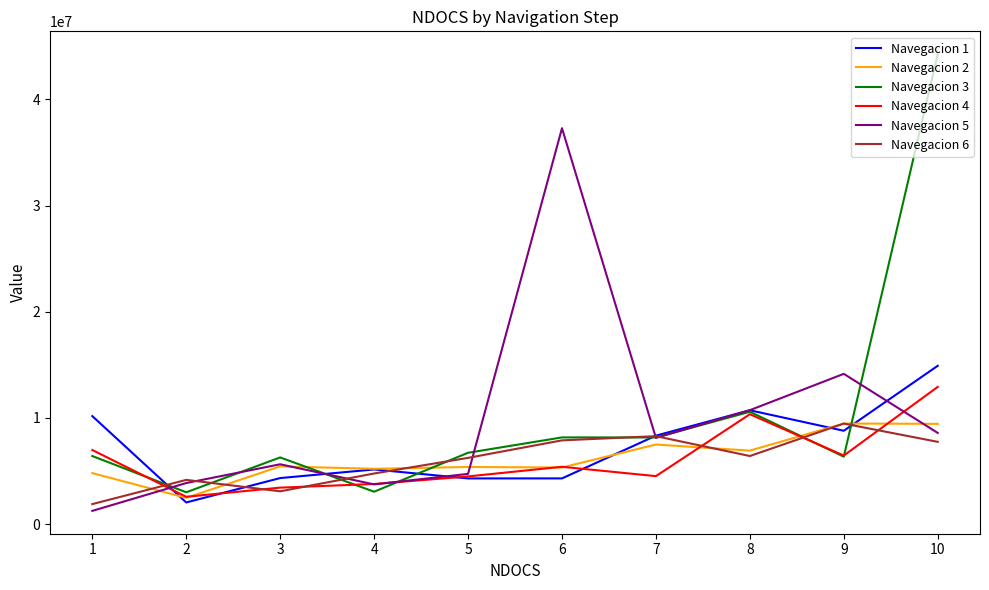

Is it true that Navegacion 4 equals 2570892 at 2?

True